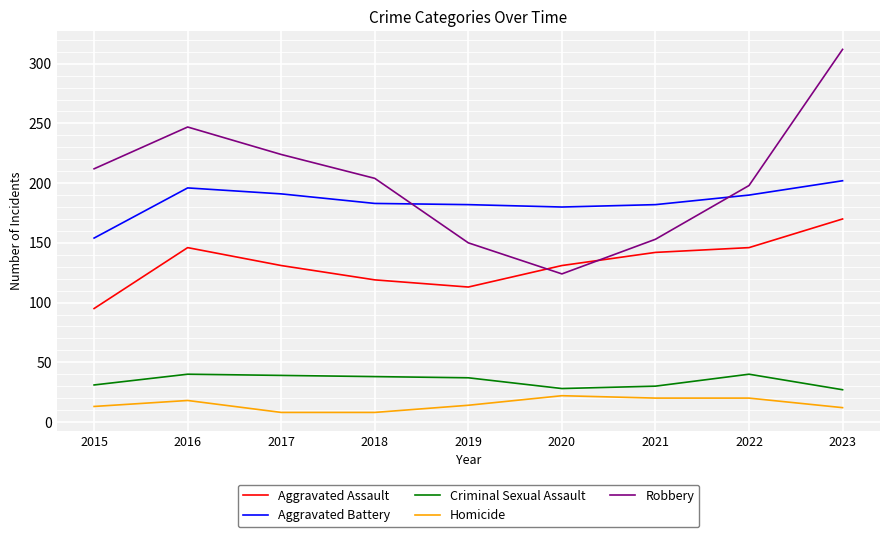

Where is the first local maximum for Aggravated Battery?

2016